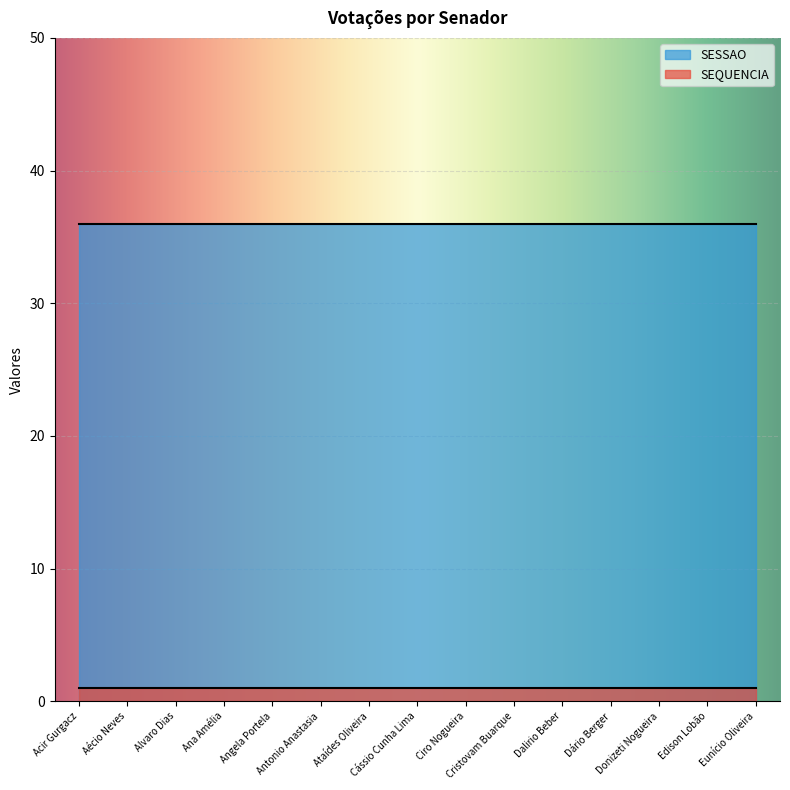

What is the difference between the highest and lowest values at Eunício Oliveira?

35